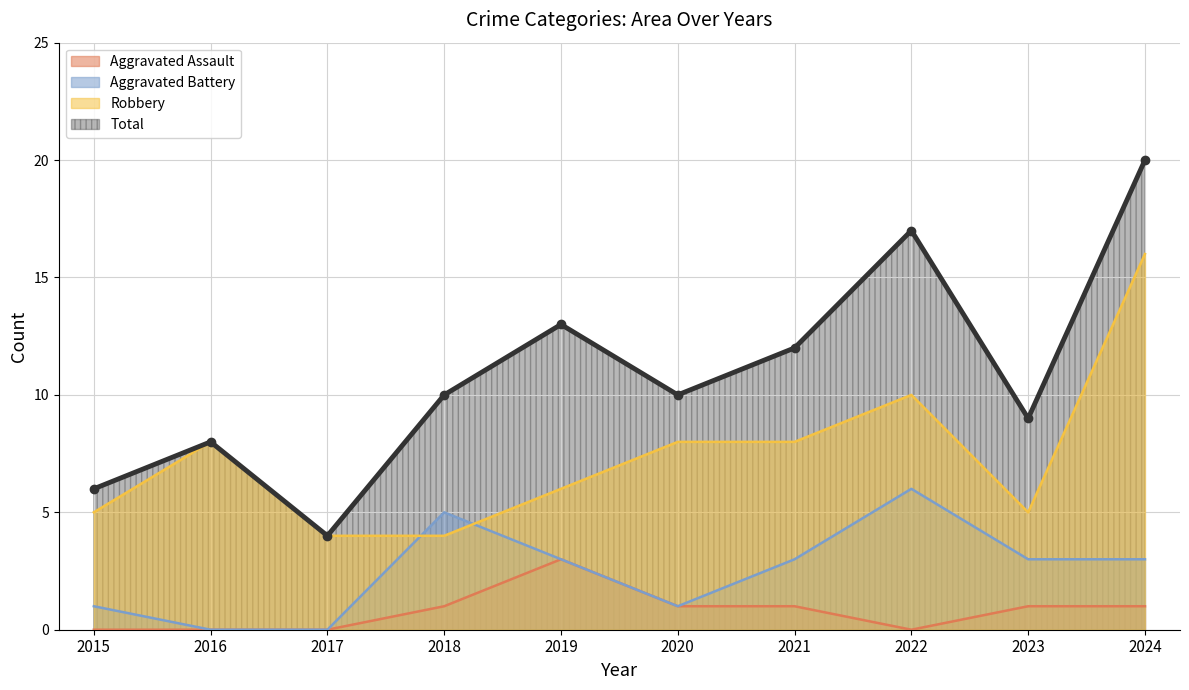

True or false: Robbery and Aggravated Assault intersect in this chart.

False